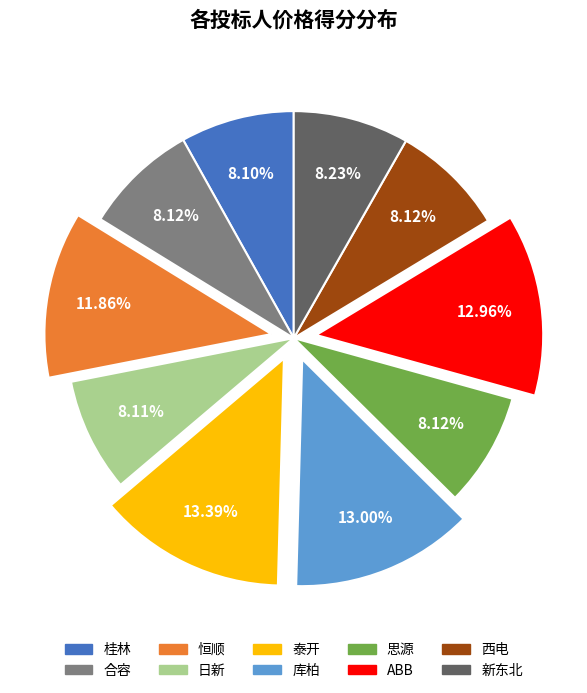

How many slices are in this pie chart?

10